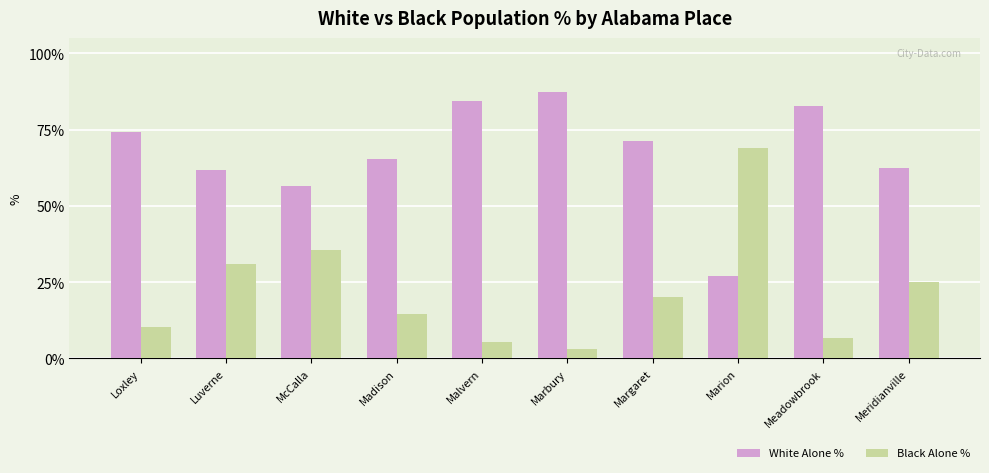

True or false: Black Alone % has a value of 20.0 at Margaret.

True